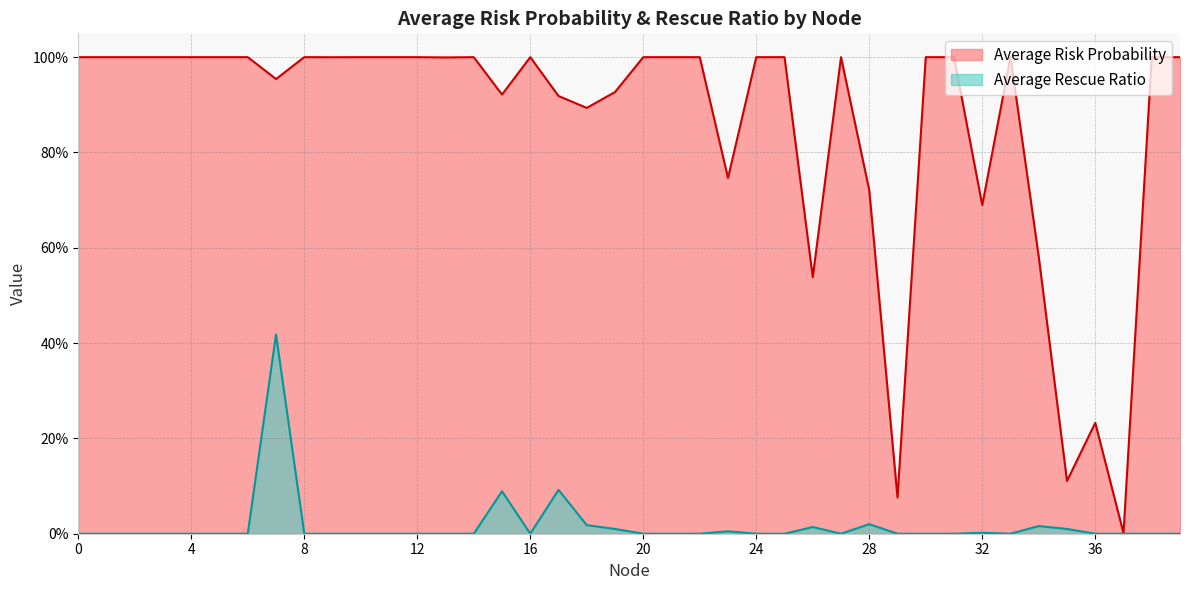

What is the total value across all series at 38?

1.0